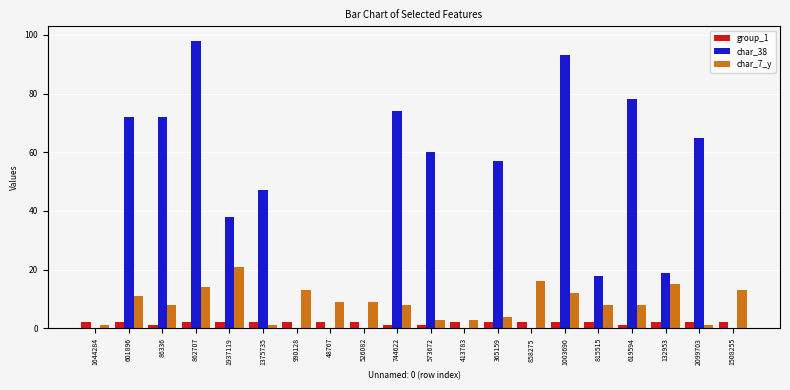

True or false: char_7_y has a value of 21 at 1003690.

False